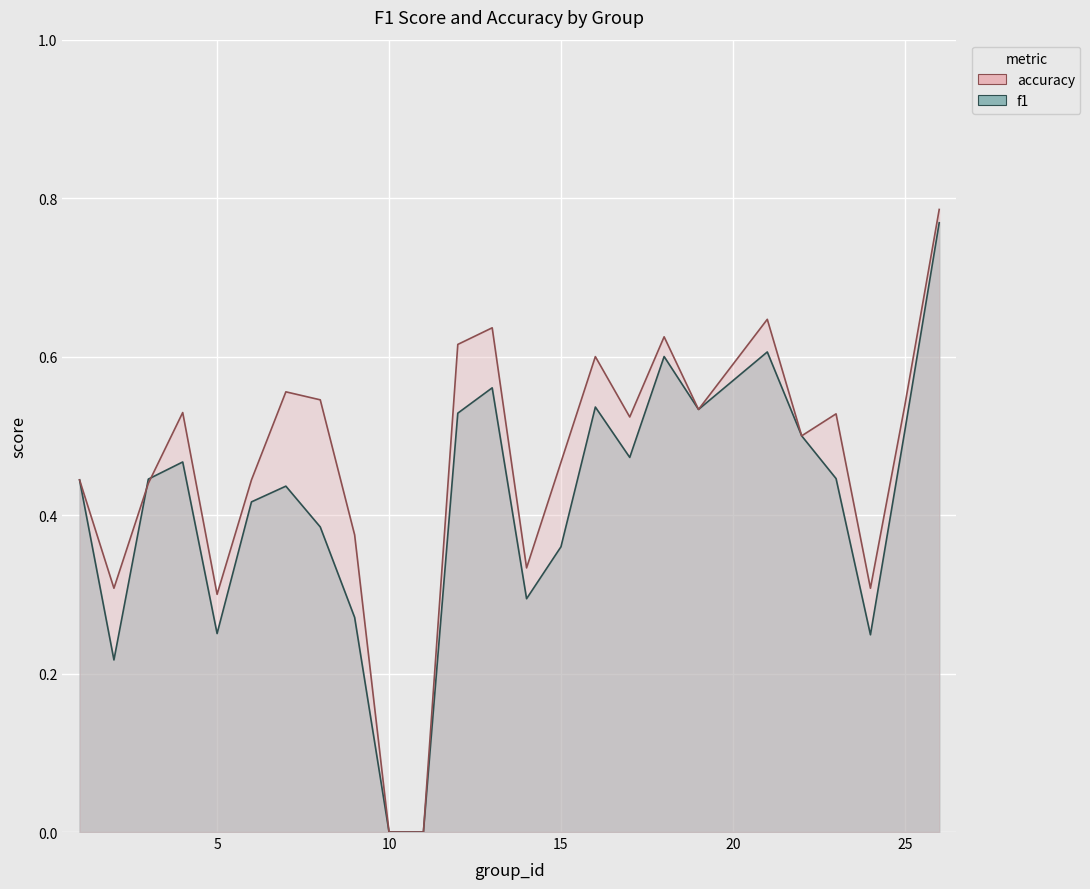

What are all the series names shown in the legend?

f1, accuracy